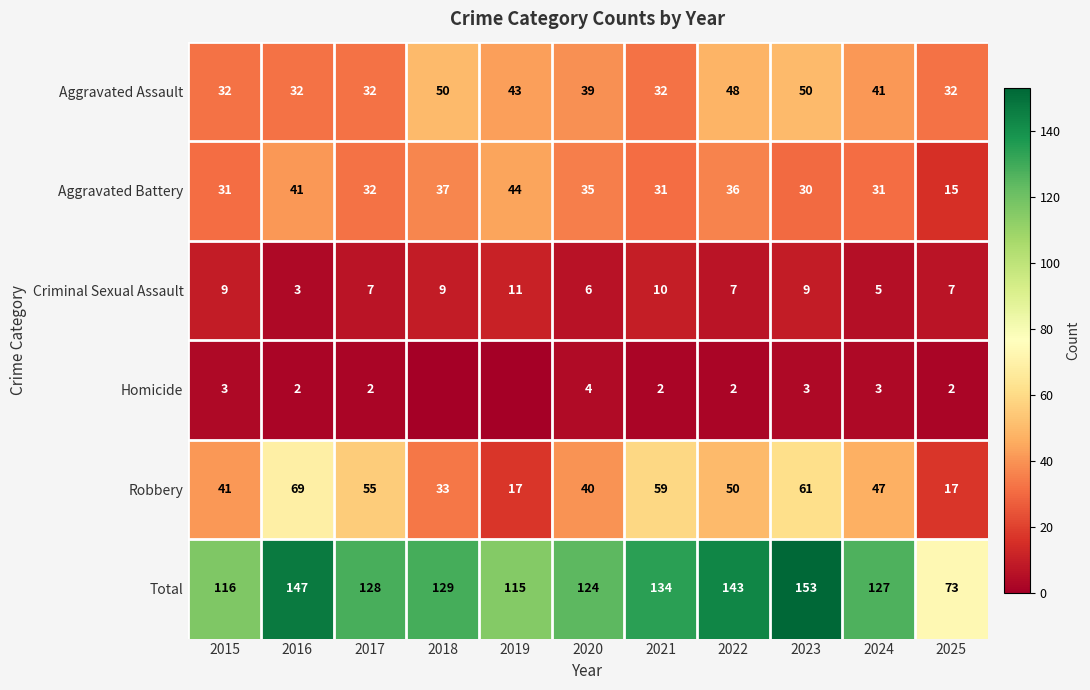

What is the difference between the maximum and minimum values in the Robbery series?

52